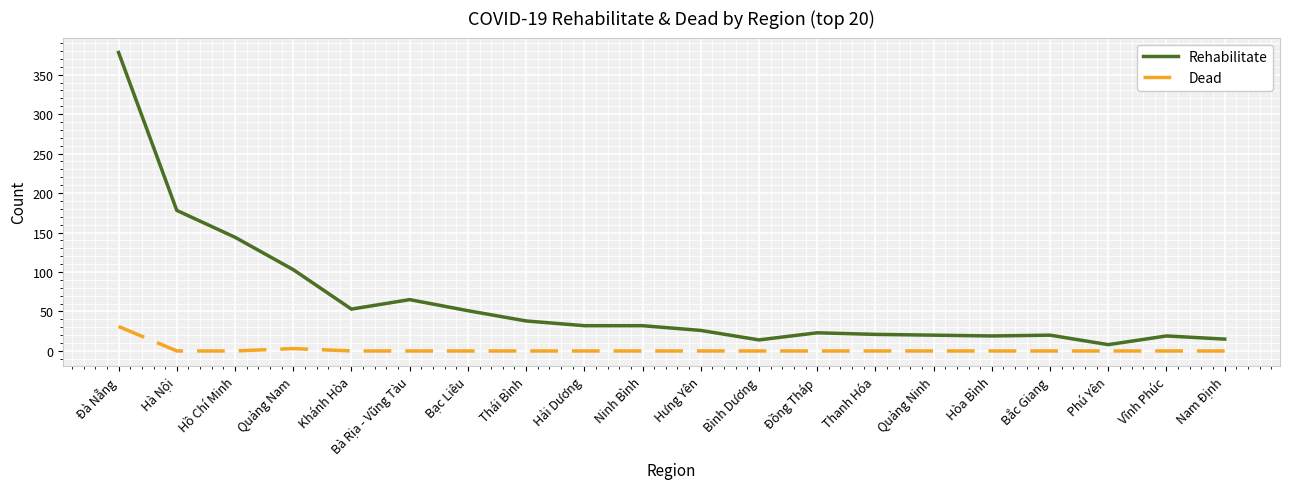

Count the number of categories in the chart.

20